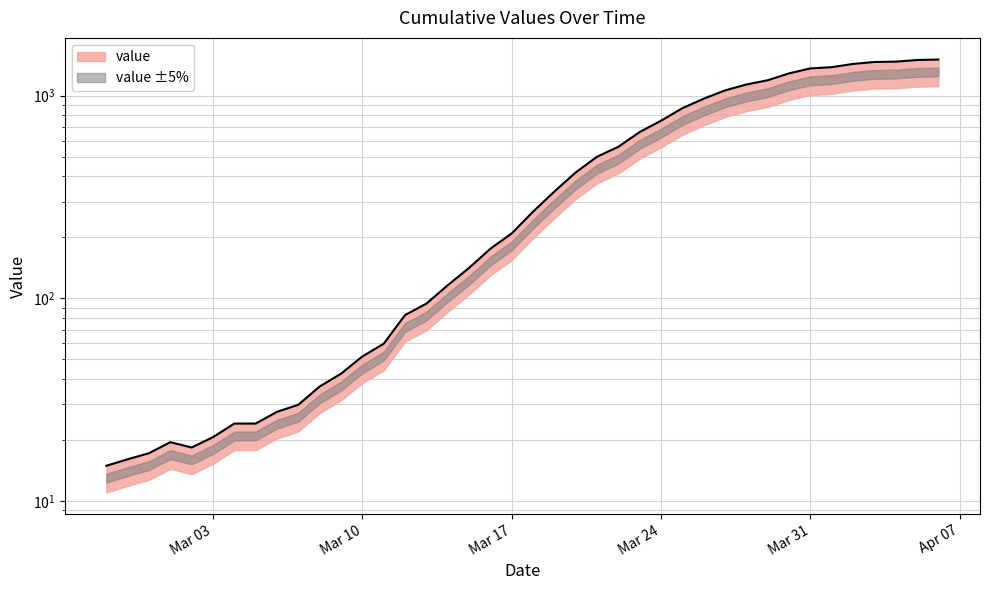

Which label corresponds to the smallest value in the chart?

2020-02-27